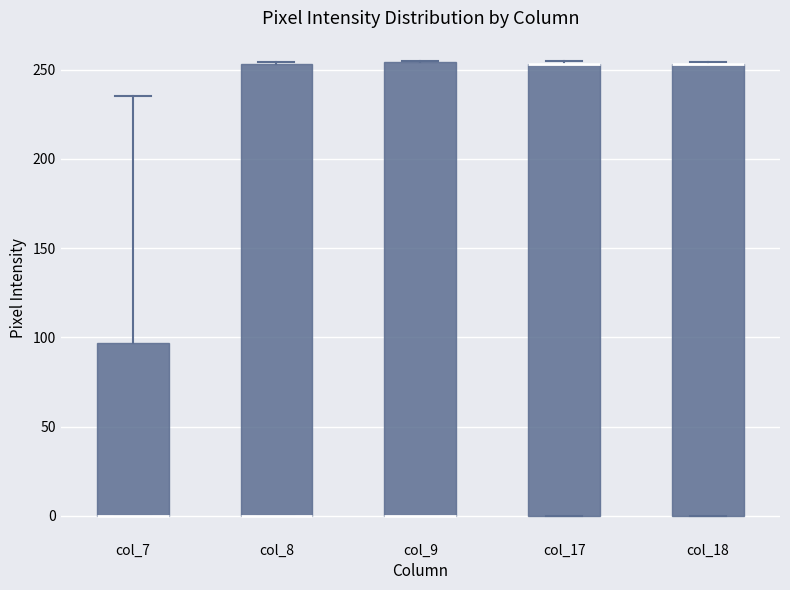

Reading left to right, read every box against the y-axis: the position of its median line, the range the box covers, and the ends of its whiskers. The values are not printed on the chart, so give them approximately, as read against the axis.

col_7: median 0 (drawn on the box's lower edge), box 0 to 95, whiskers 0 to 235
col_8: median 0 (drawn on the box's lower edge), box 0 to 255, whiskers 0 to 255
col_9: median 0 (drawn on the box's lower edge), box 0 to 255, whiskers 0 to 255
col_17: median 255 (drawn on the box's upper edge), box 0 to 255, whiskers 0 to 255 (just above the box's upper edge)
col_18: median 255 (drawn on the box's upper edge), box 0 to 255, whiskers 0 to 255